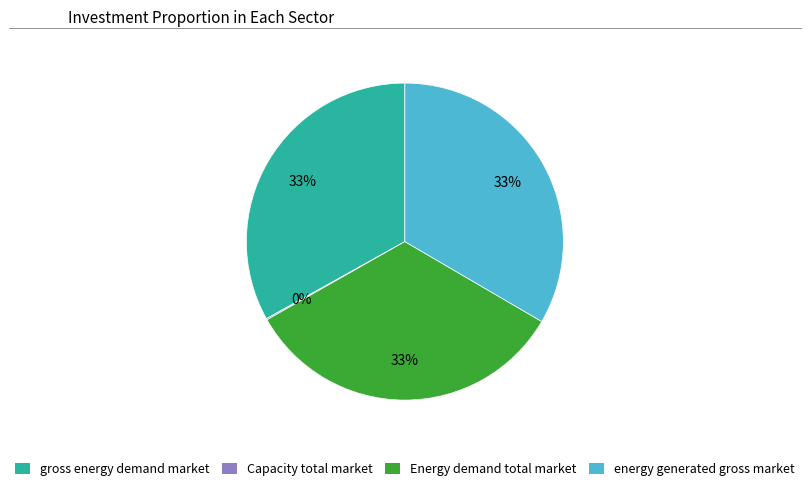

What is the ratio of the value at gross energy demand market to the value at Energy demand total market?

1.0